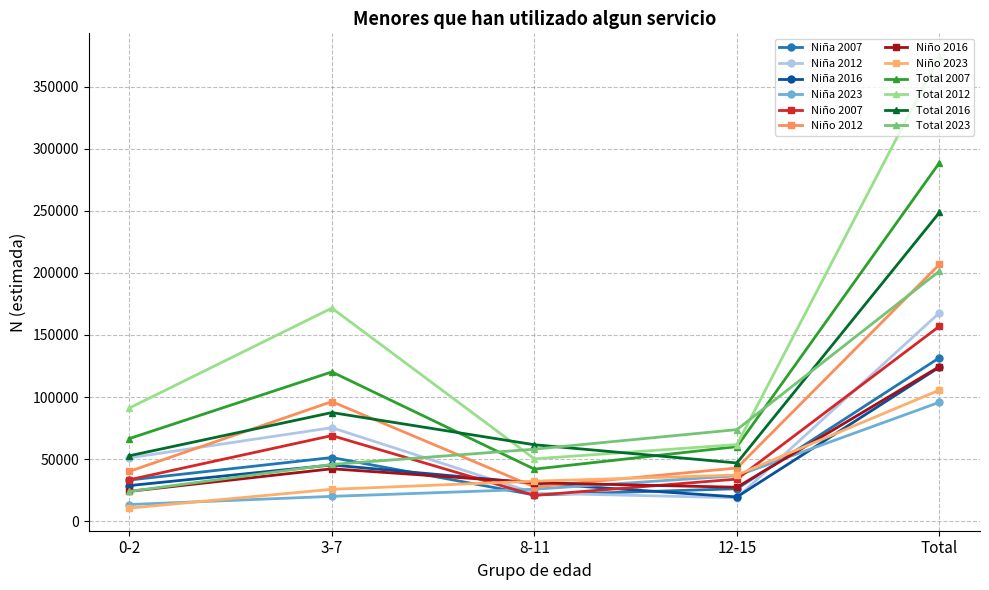

What is the total value across all series at Total?

2226691